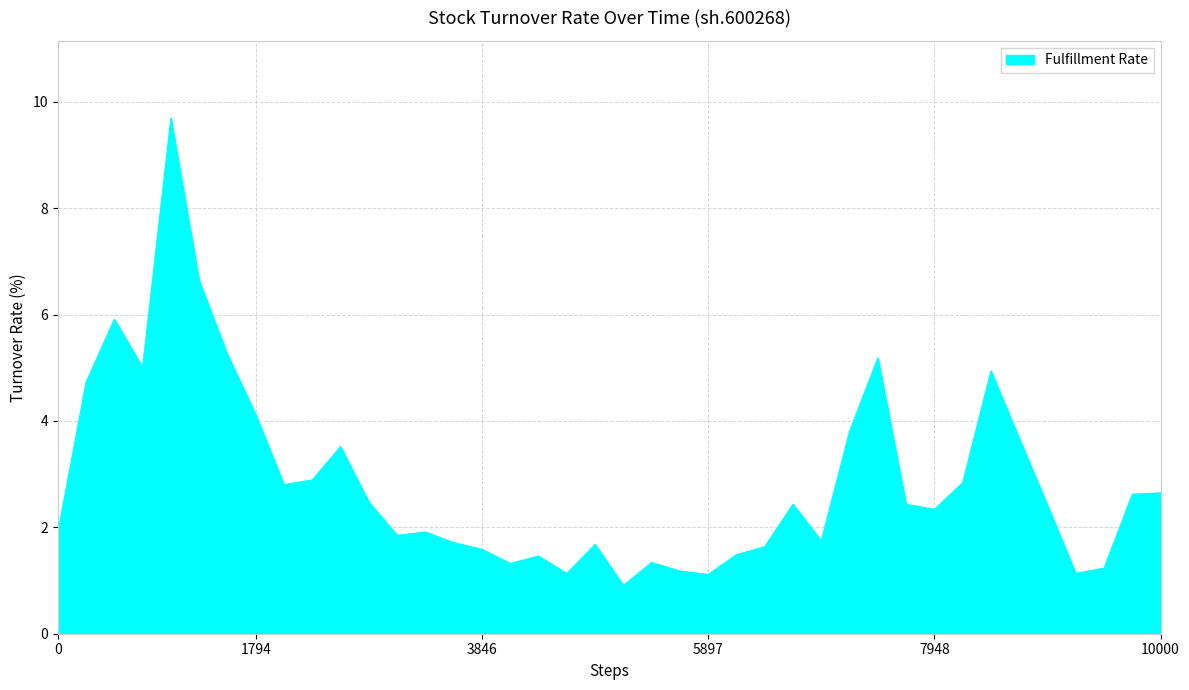

What is the difference between the maximum and minimum values?

8.8